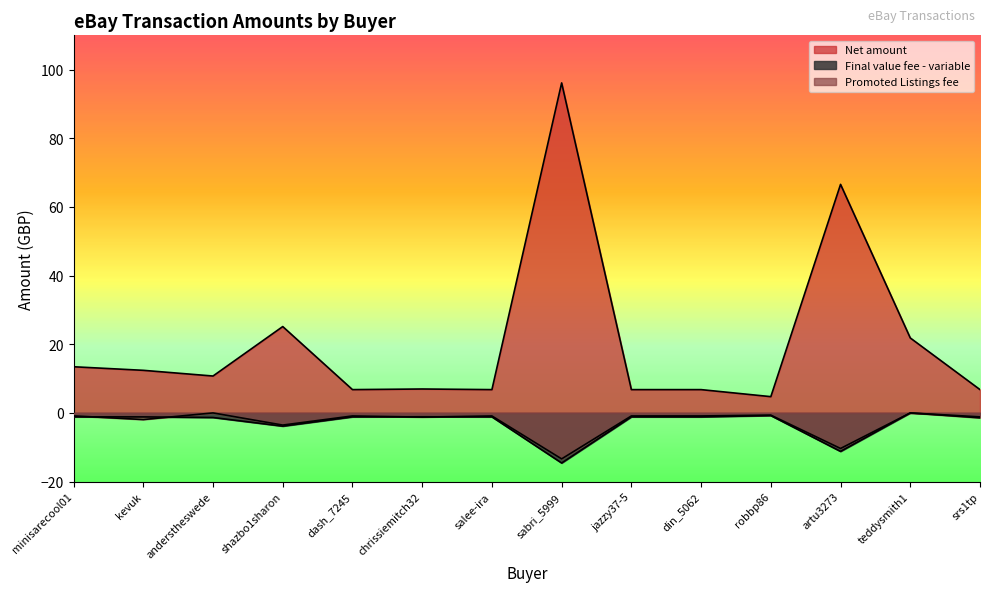

True or false: Final value fee - variable and Net amount cross at least once.

False